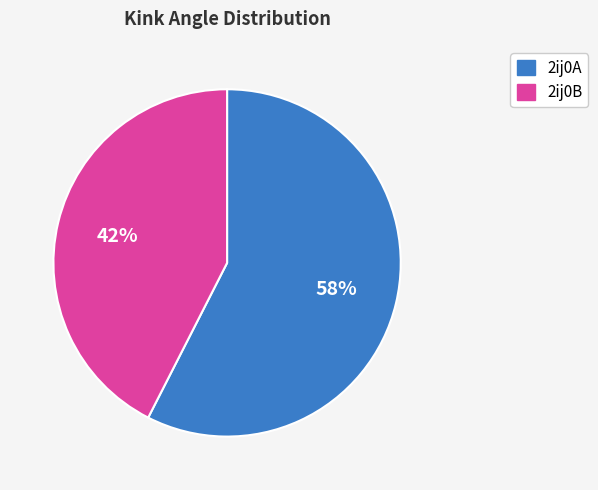

To the nearest percent, what is the average slice percentage?

50%